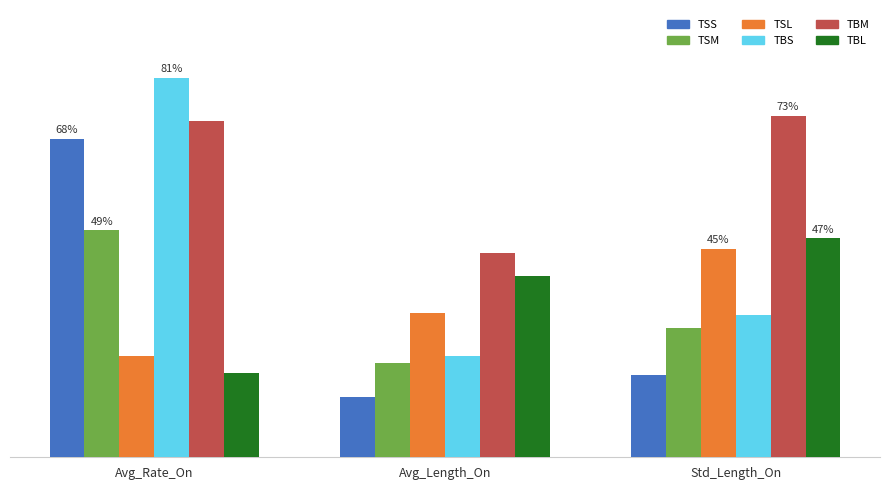

Which category has the highest value in the TSS series?

Avg_Rate_On